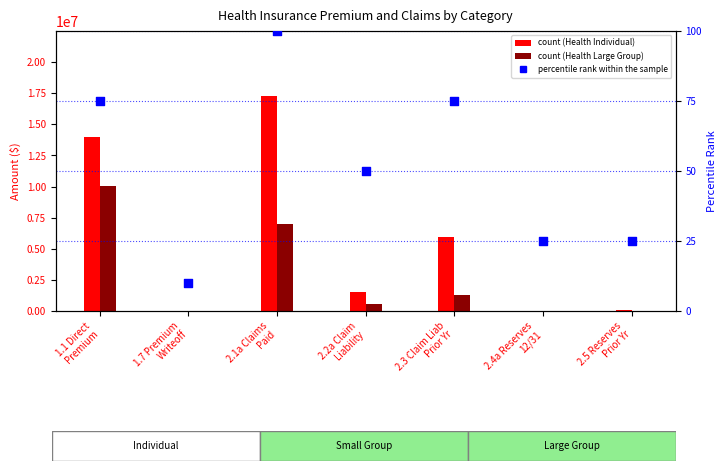

Which series has the largest total across all categories?

Health Individual